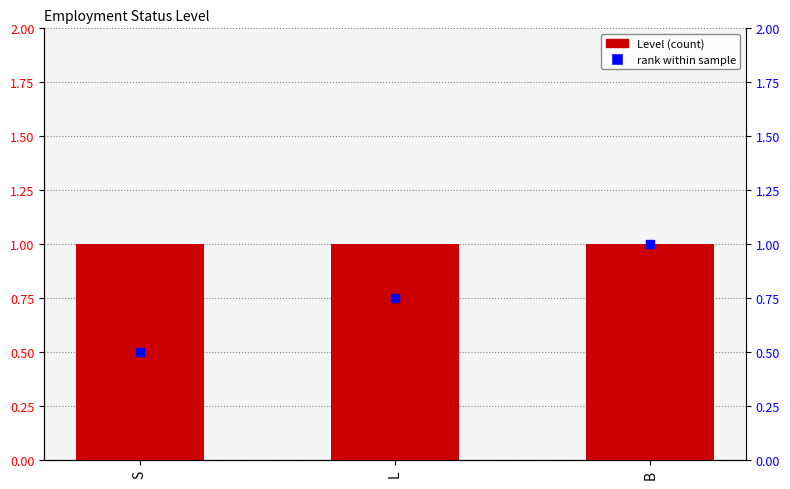

Which series has the largest Y range (max minus min)?

percentile rank within the sample